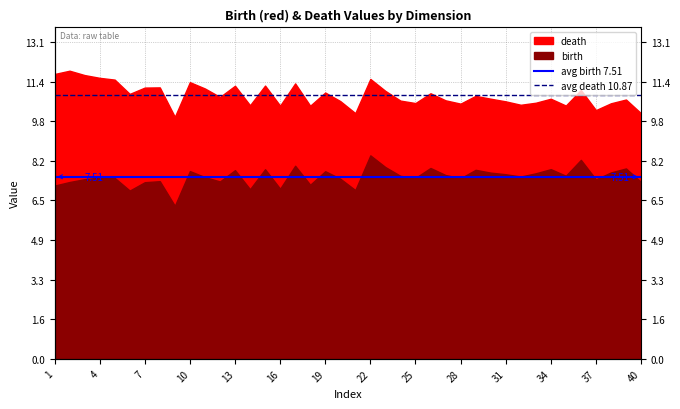

What is the average value of the avg death 10.87 series?

10.9